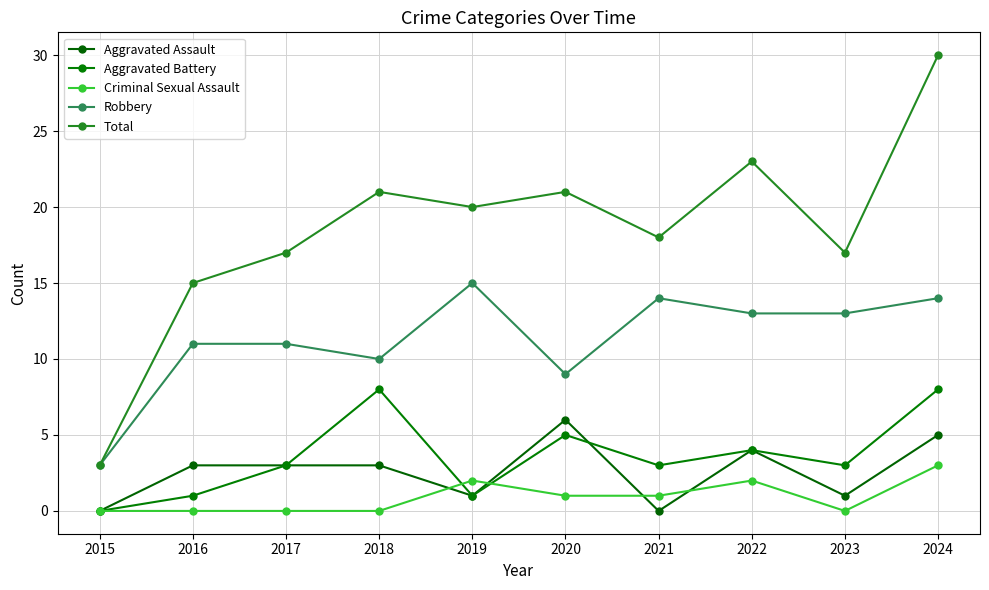

At which category does Robbery reach its first local valley?

2018